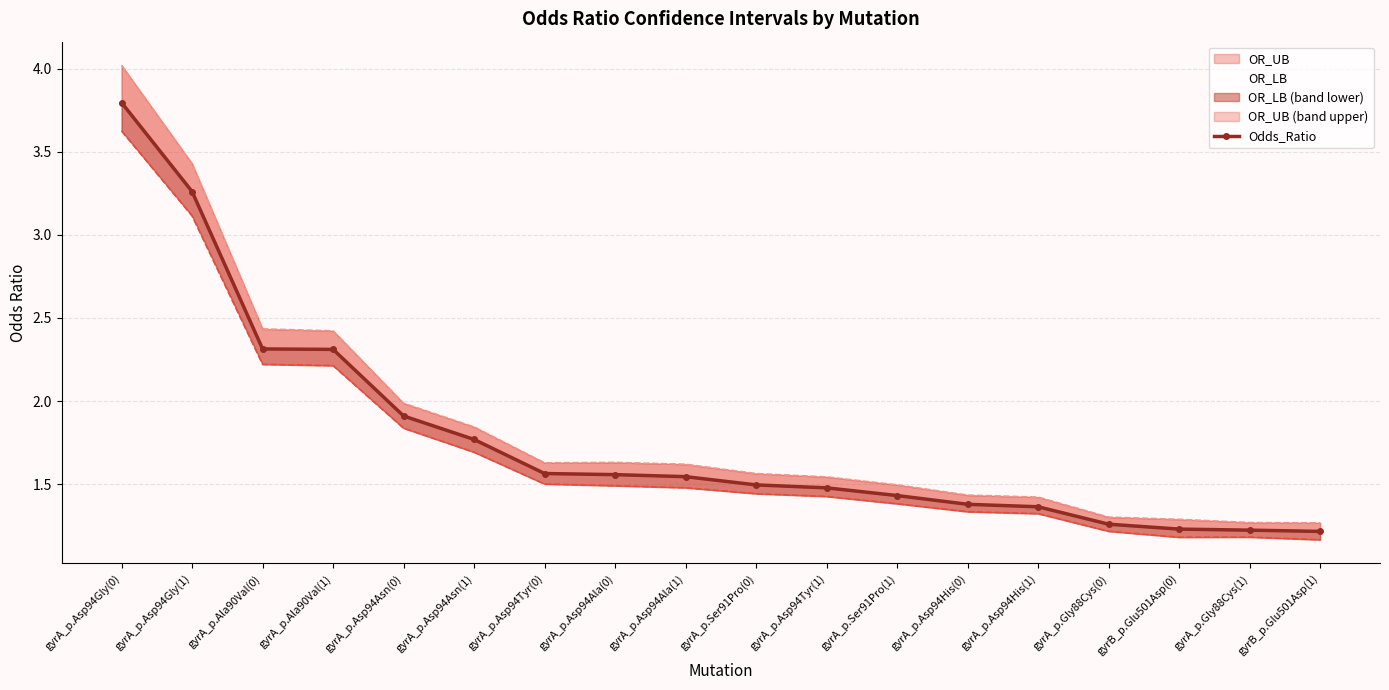

What is the difference between the second highest and minimum values in the OR_LB series?

1.9